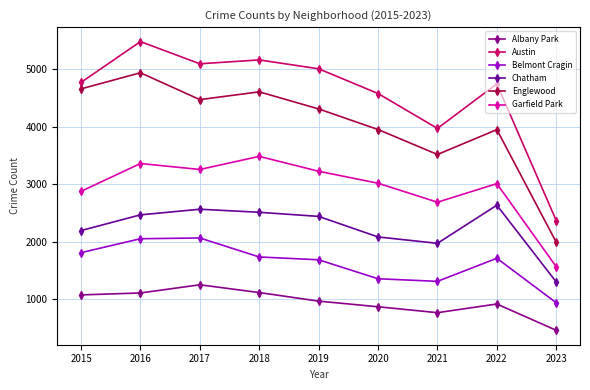

What are all the series names shown in the legend?

Albany Park, Austin, Belmont Cragin, Chatham, Englewood, Garfield Park